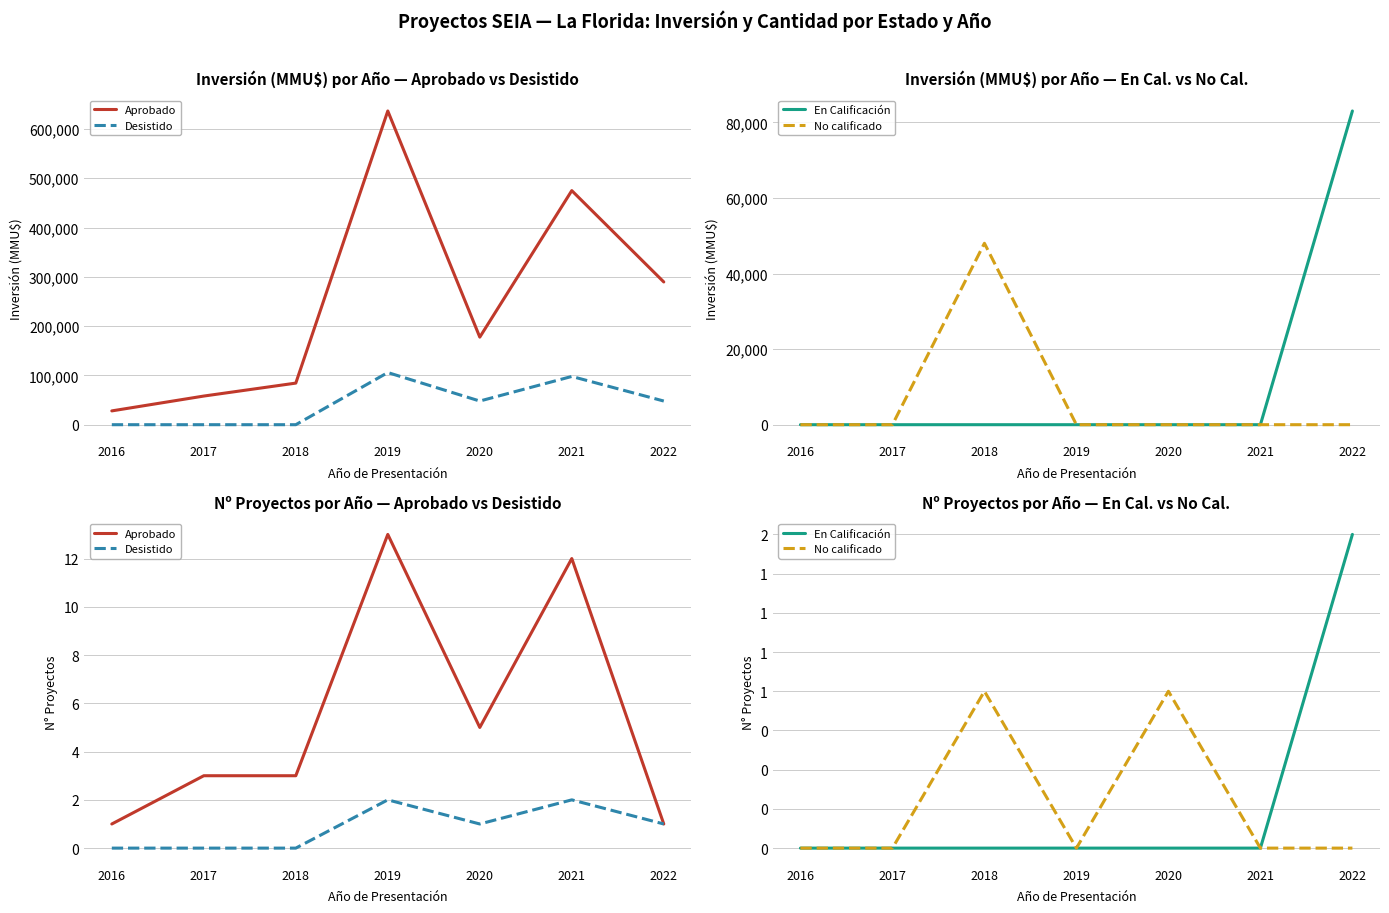

What is the total value across all series at 2018?

4